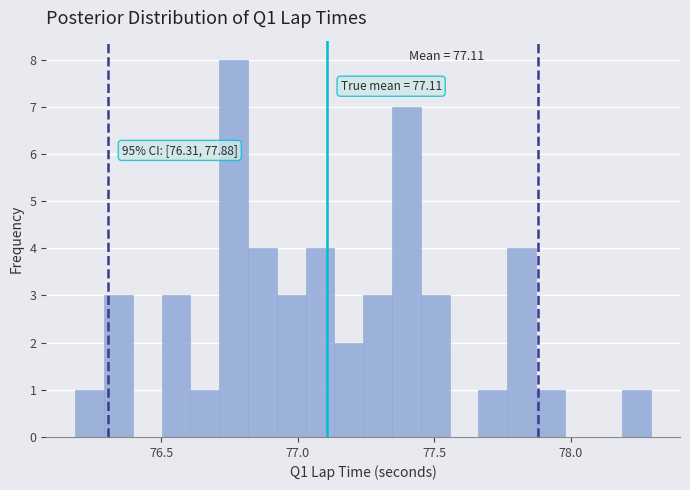

Around what value on the x-axis is the tallest bar? Give the approximate position of its centre, as read against the axis.

76.75